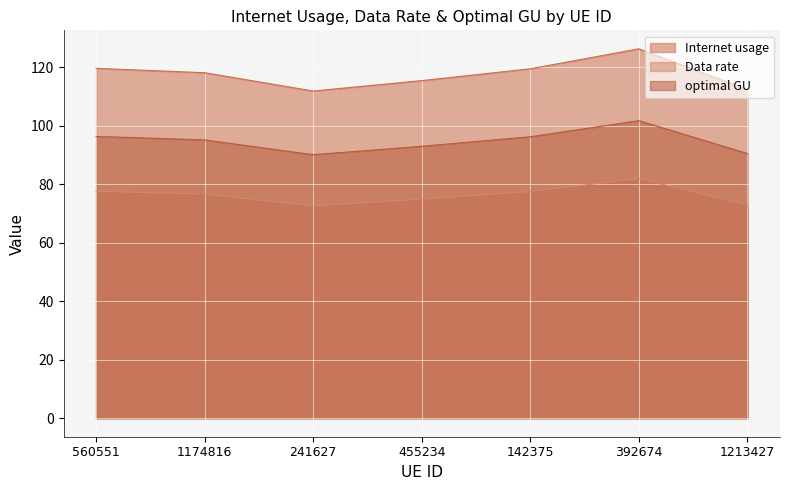

What is the sum of the optimal GU values at 560551 and 241627?

186.6